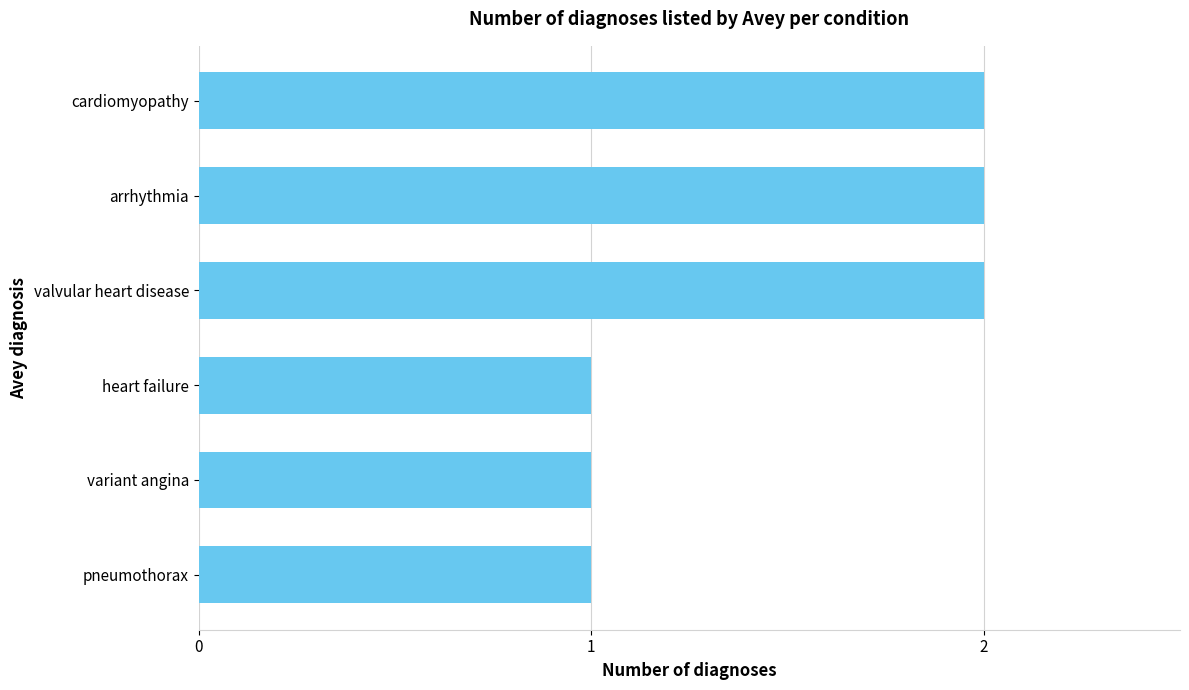

What is the sum of all values?

9